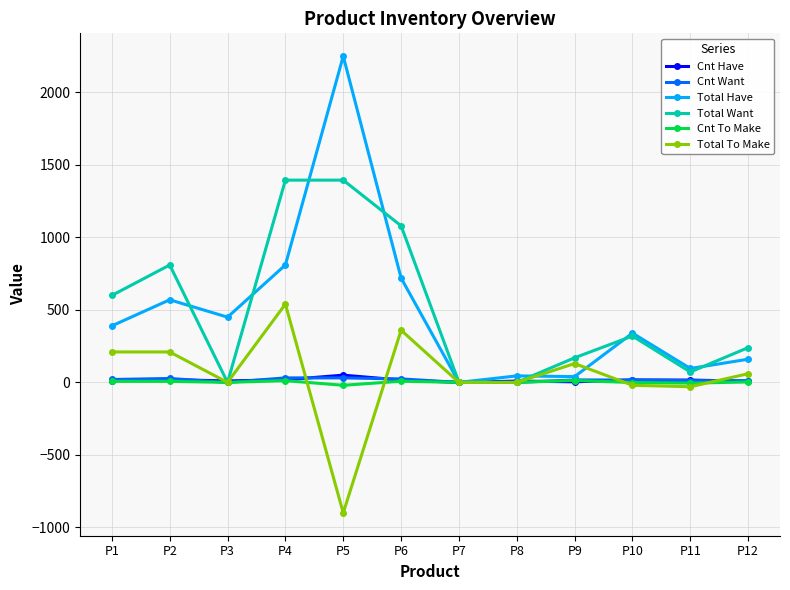

Which series has the largest range (max minus min)?

Total Have